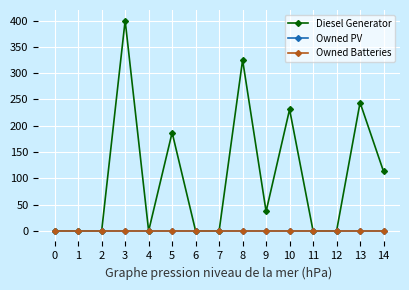

Which has a higher value, 12 or 4?

12